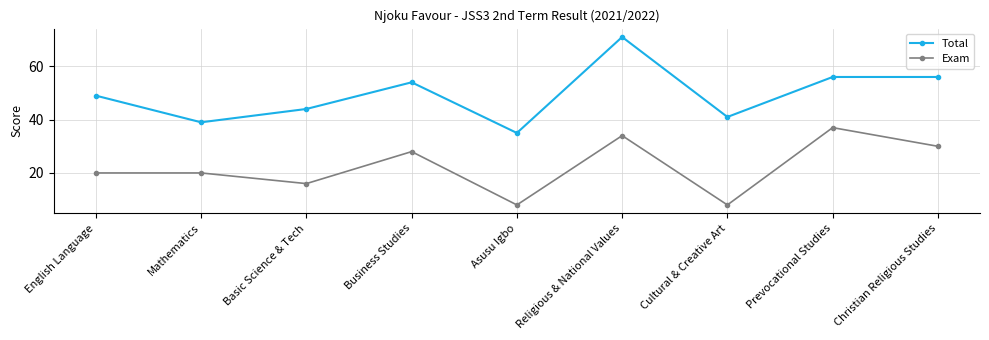

List the series in order of their overall mean, highest first.

Total, Exam